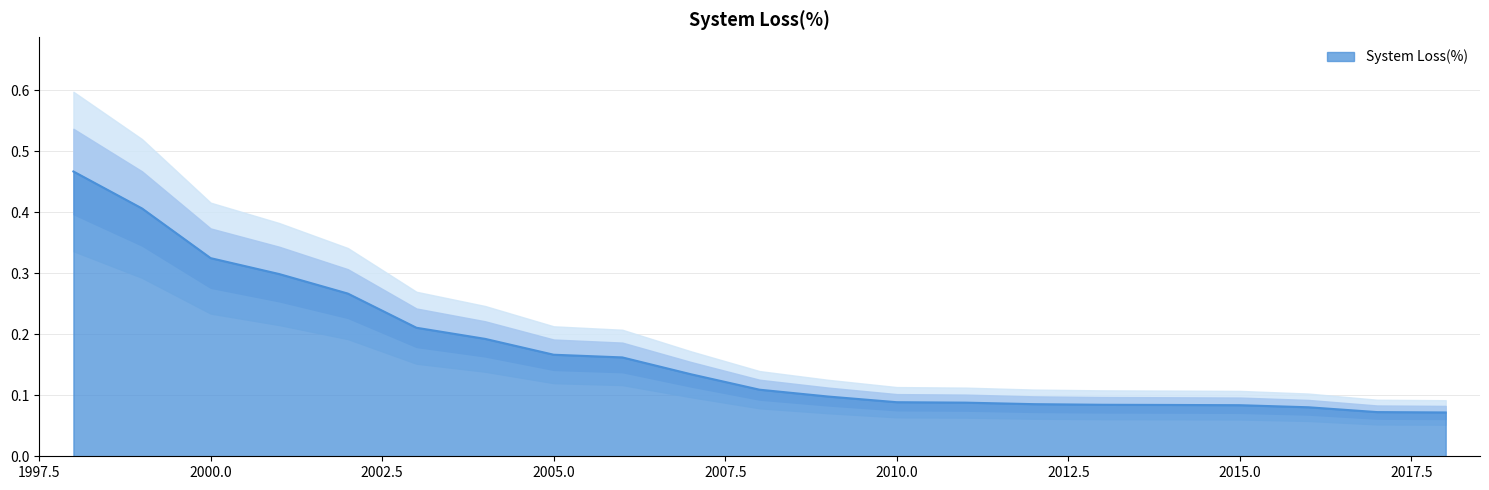

List the labels in order of value, smallest first.

2018, 2017, 2016, 2015, 2014, 2013, 2012, 2011, 2010, 2009, 2008, 2007, 2006, 2005, 2004, 2003, 2002, 2001, 2000, 1999, 1998